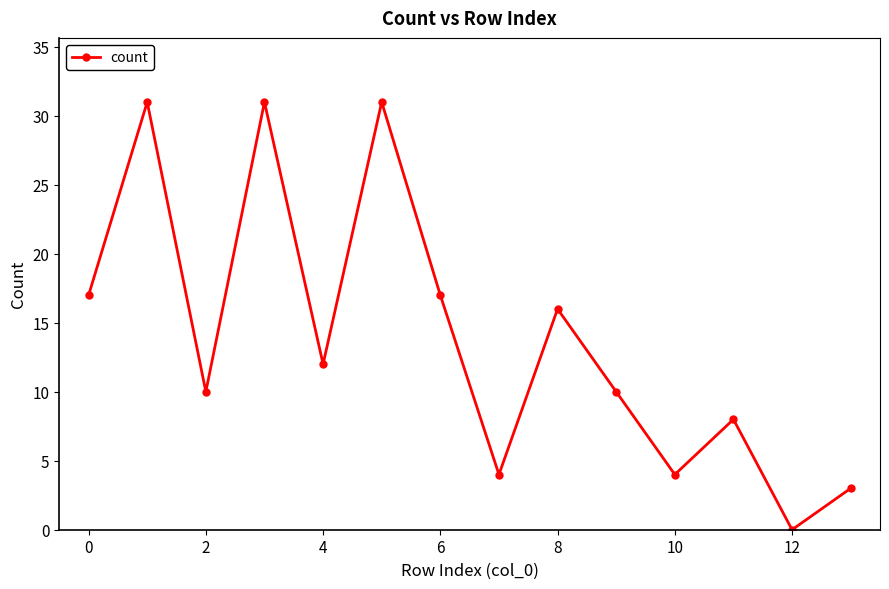

Does the chart have visible grid lines?

No